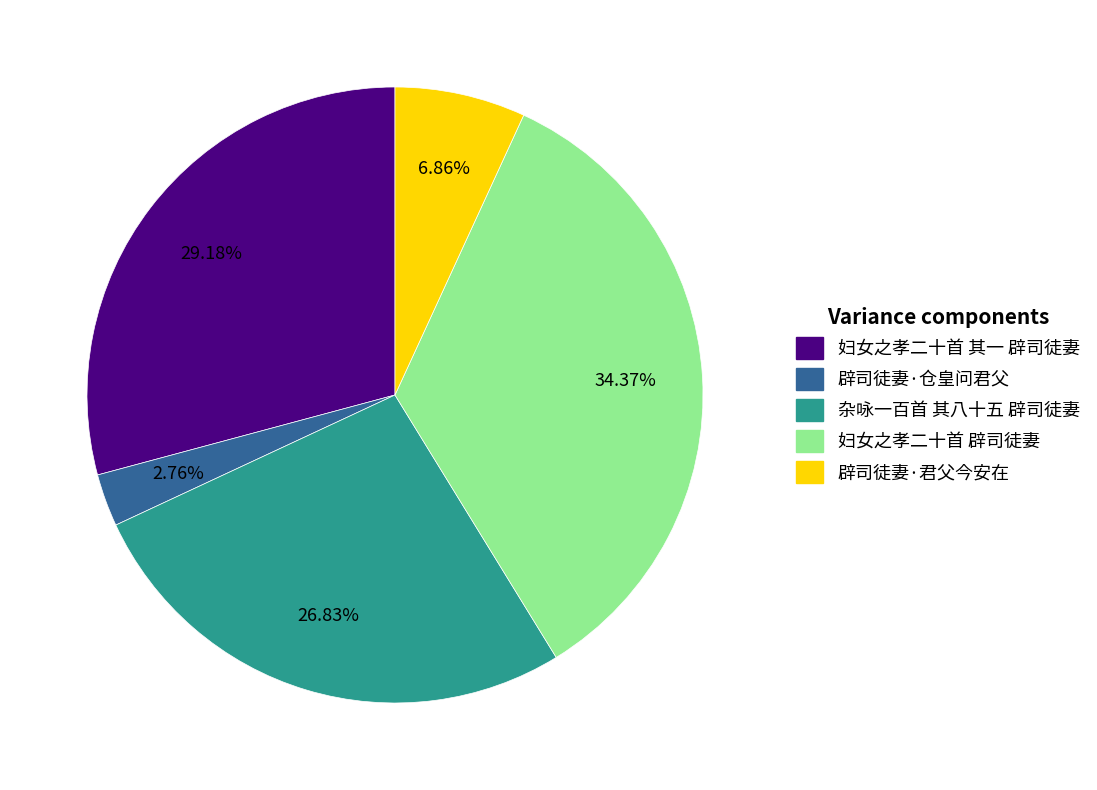

What is the total percentage of 辟司徒妻·仓皇问君父 and 妇女之孝二十首 其一 辟司徒妻?

31.9%